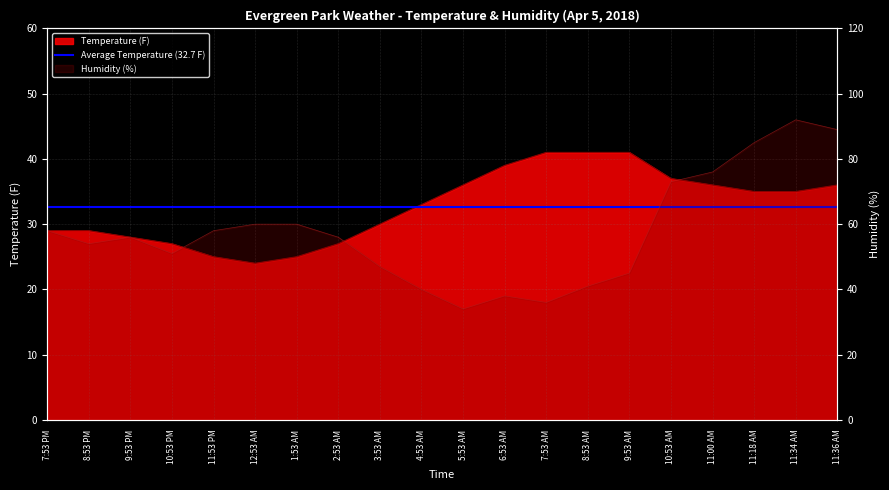

What is the highest value of the Temperature series?

41